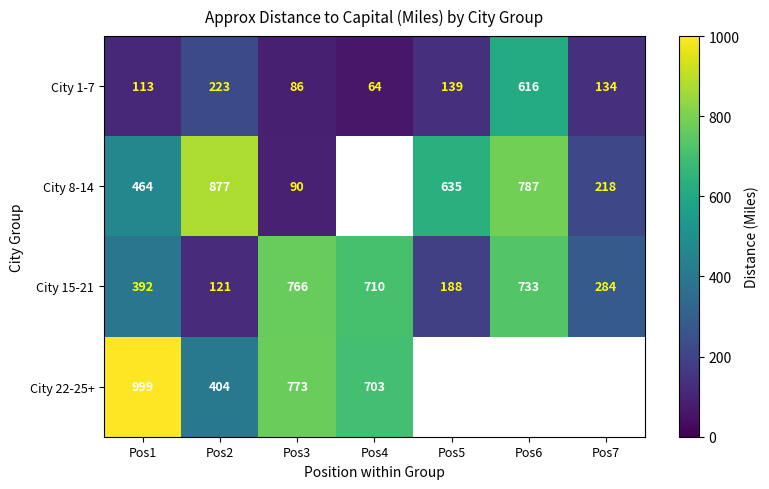

What is the total value across all series at Pos1?

1968